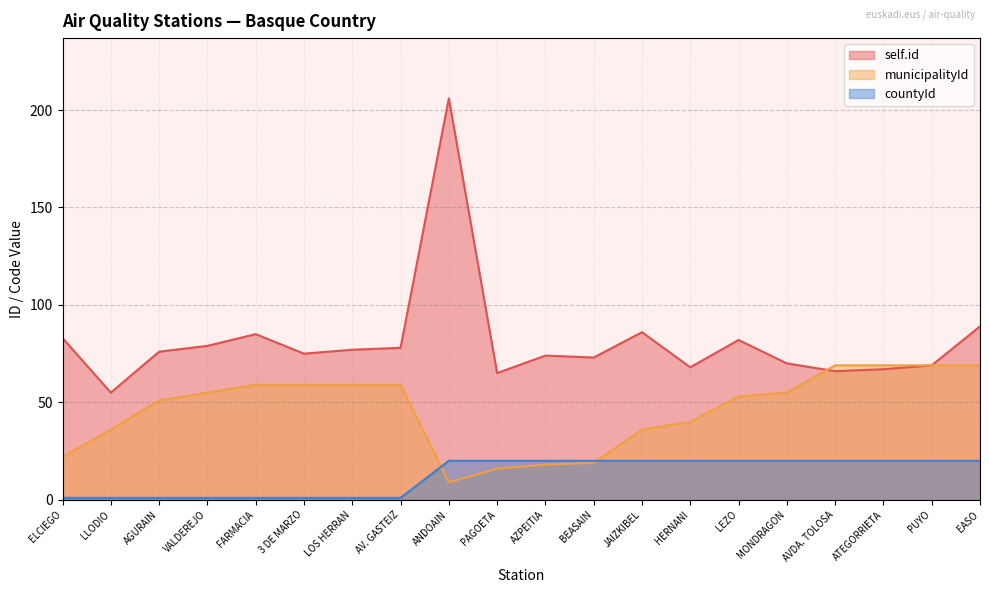

How many values in the self.id series are below 76?

10